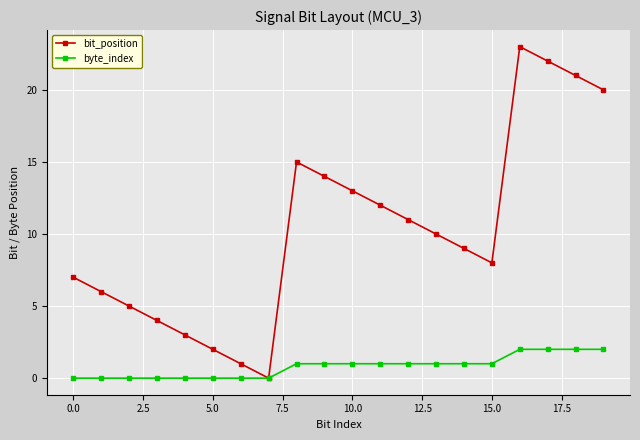

True or false: bit_position has more than 0 interior local peaks.

True